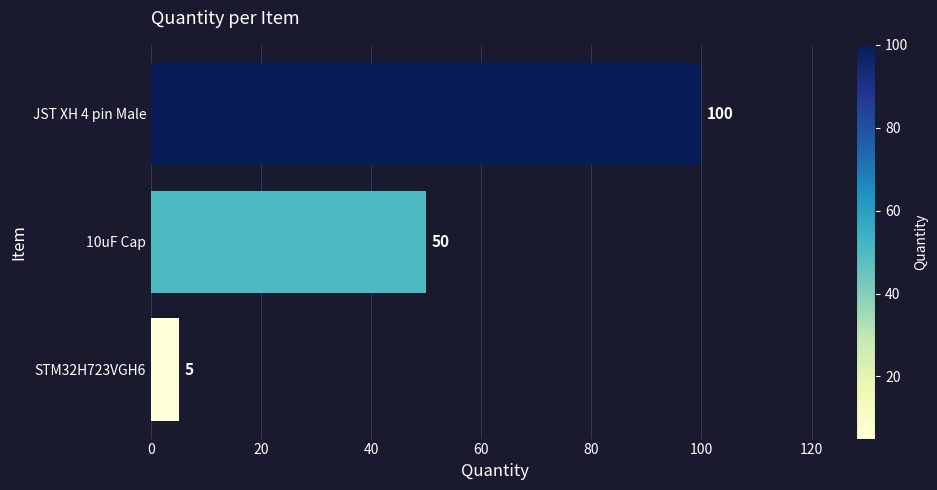

The chart shows a value of 50 at 10uF Cap. True or false?

True